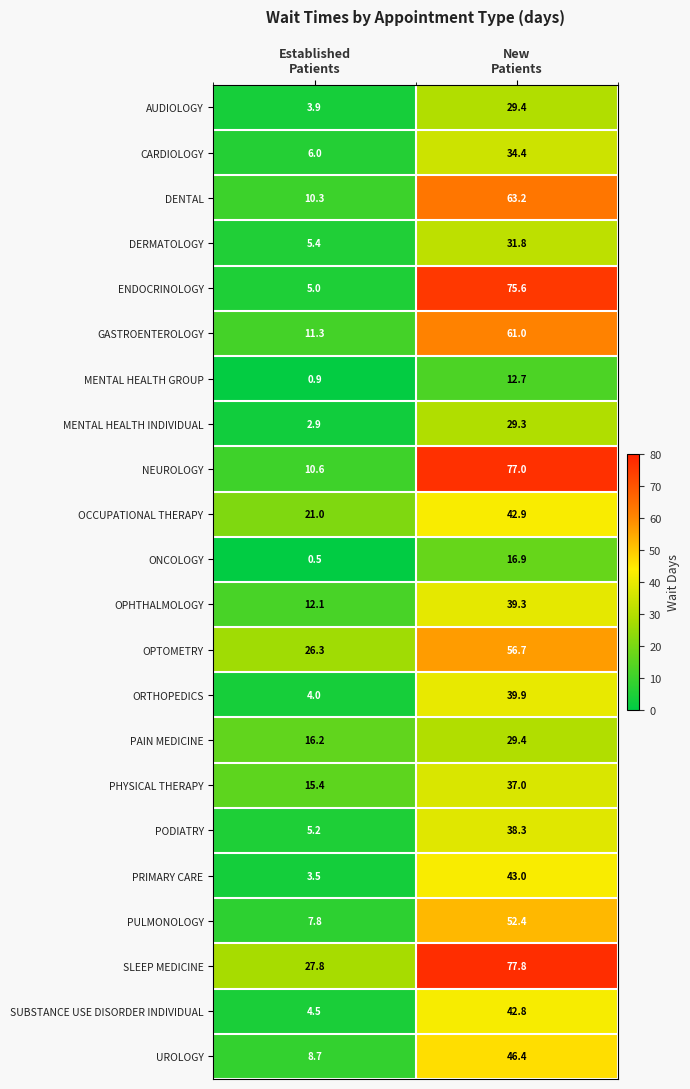

Which series has the largest range (max minus min)?

ENDOCRINOLOGY